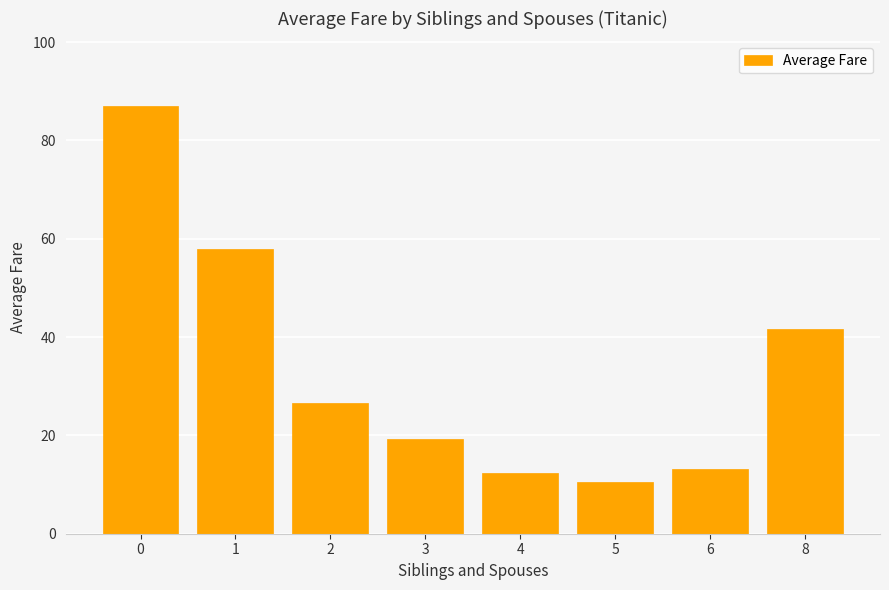

Does the chart contain any negative values?

No